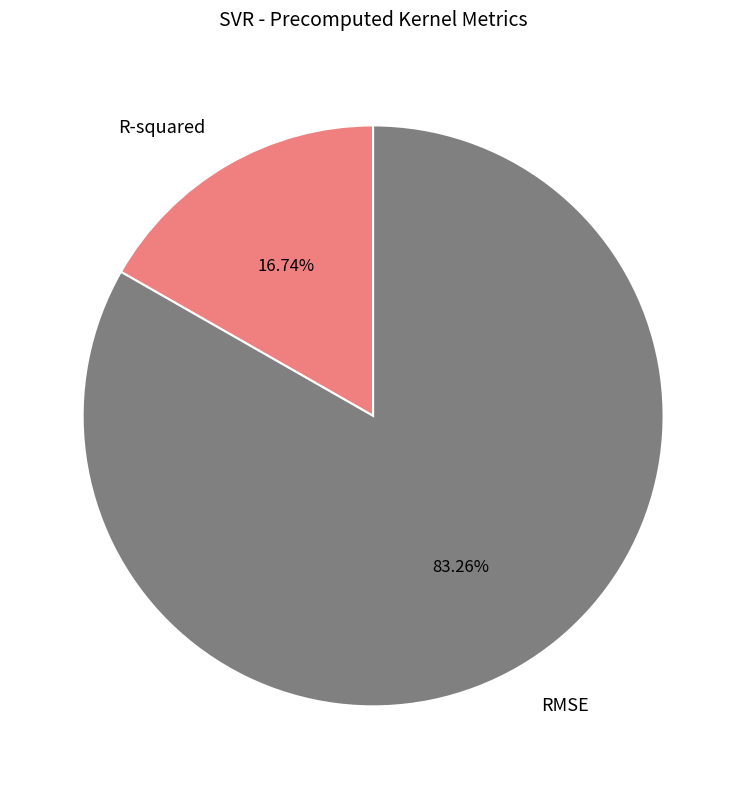

Which category accounts for the majority?

RMSE